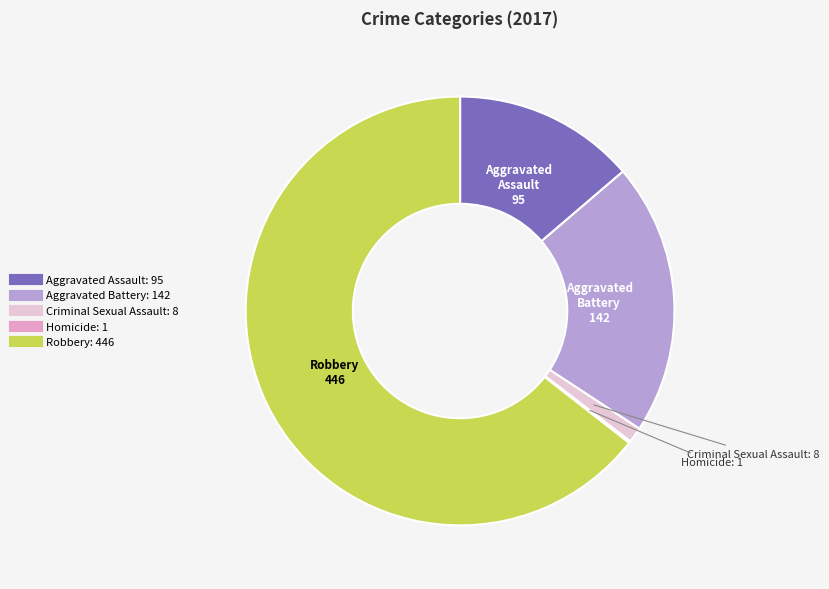

Is there a majority slice in this chart?

Yes